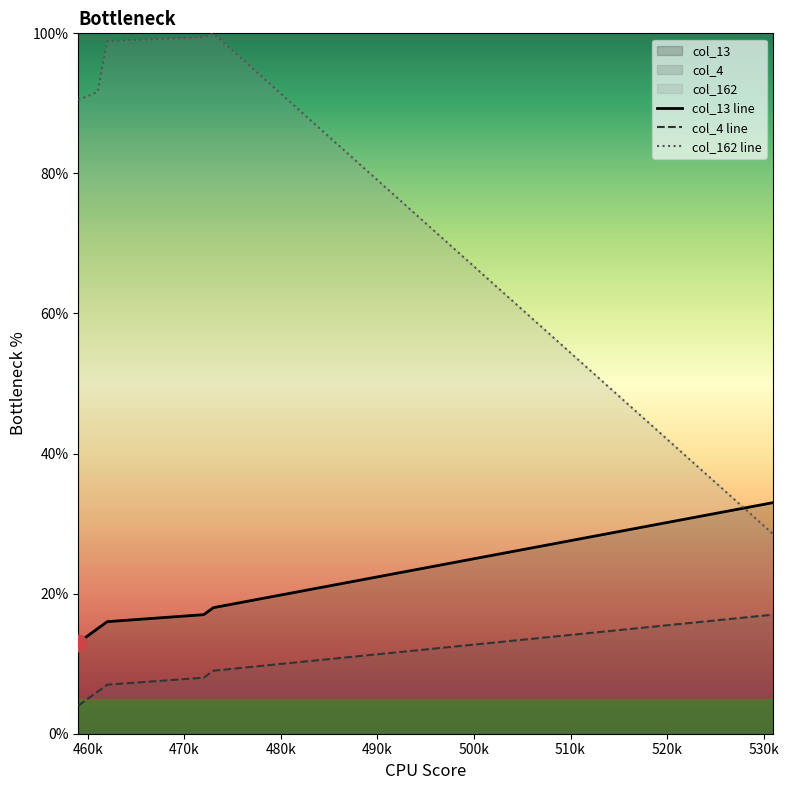

True or false: col_4 and col_162 cross at least once.

False